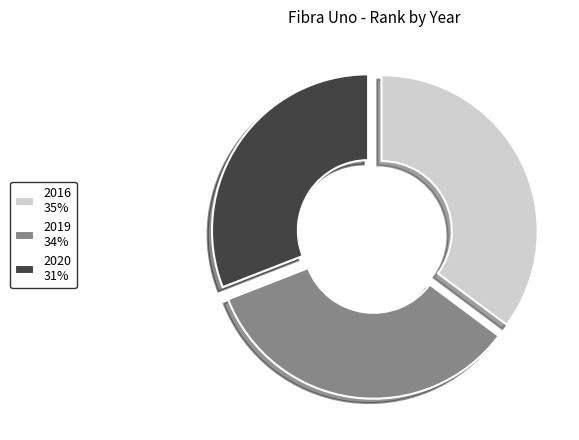

Combined, do 2016 and 2020 account for over 50%?

Yes